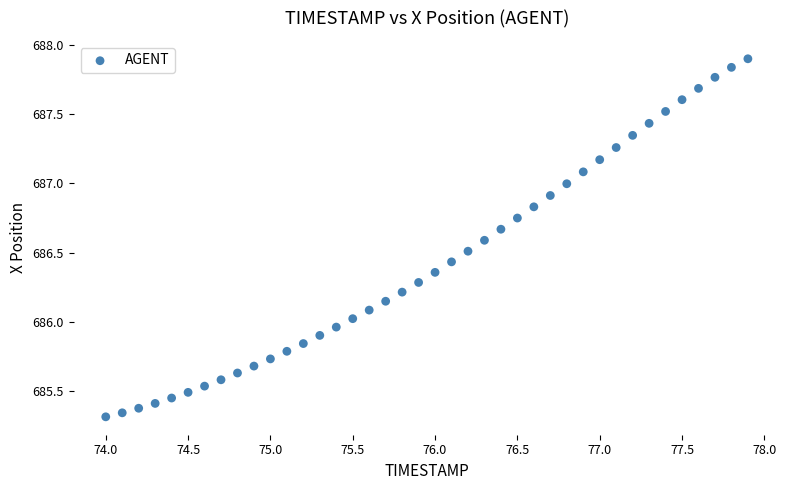

What is the range of X values (max minus min)?

3.9